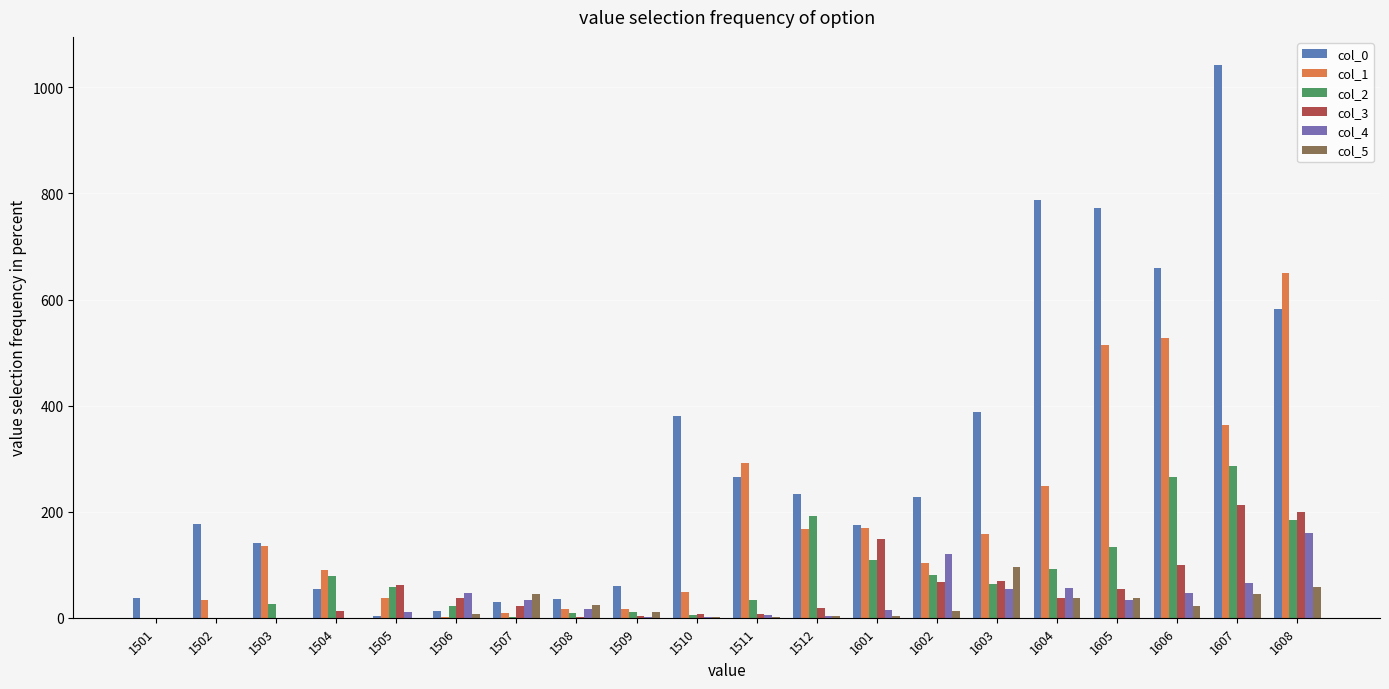

Reading left to right, list all the values displayed in this chart.

col_0: 38	176	141	55	3	12	30	36	60	381	266	234	175	228	388	787	773	660	1043	583
col_1: 0	34	136	90	37	2	8	17	17	48	292	167	170	103	158	249	515	527	363	650
col_2: 0	0	25	79	58	23	2	8	11	5	33	191	109	80	63	92	134	266	286	185
col_3: 0	0	0	13	61	37	22	2	4	7	7	19	148	67	69	38	55	99	213	200
col_4: 0	0	0	0	10	46	33	16	1	2	5	4	15	120	54	56	33	46	65	160
col_5: 0	0	0	0	0	7	44	24	11	1	1	3	3	12	95	38	38	23	45	57